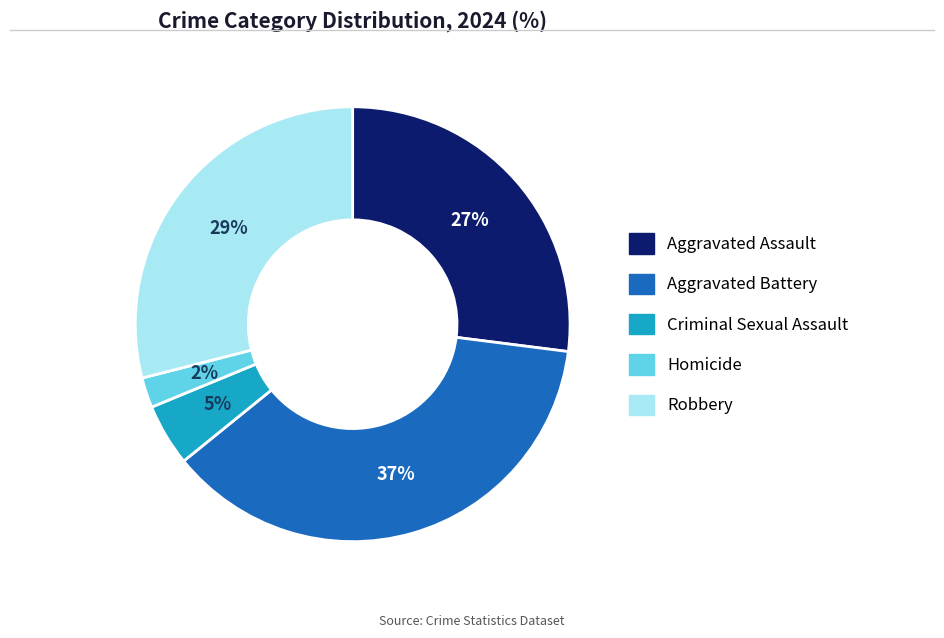

Which slice is the largest?

Aggravated Battery